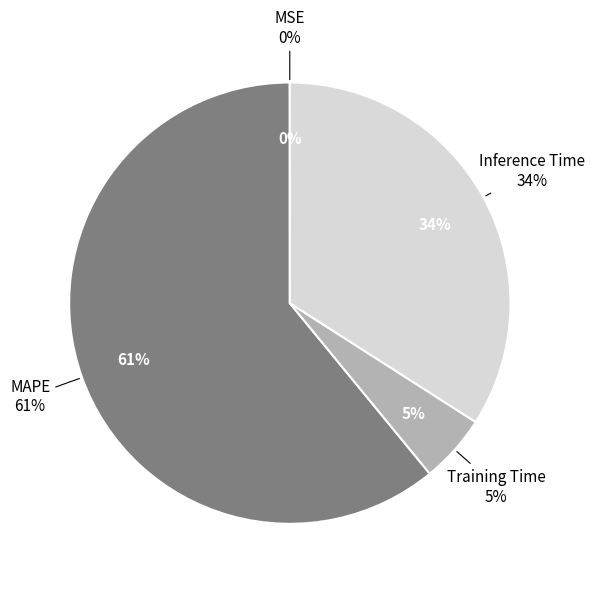

Is it true that Inference Time is 34% of the pie?

True